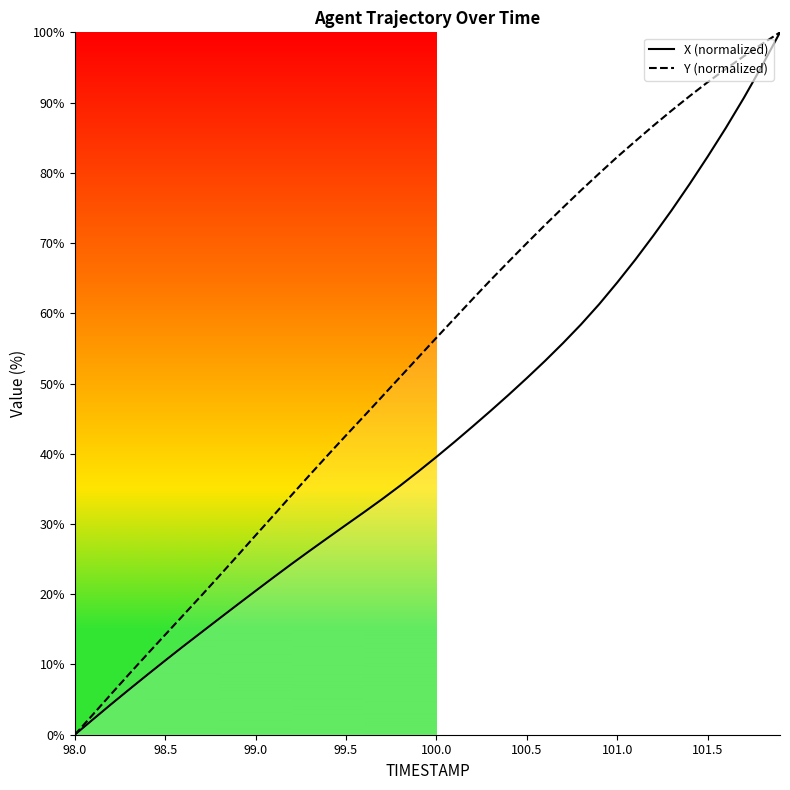

The X (normalized) series shows 10.6 at 98.5. True or false?

True